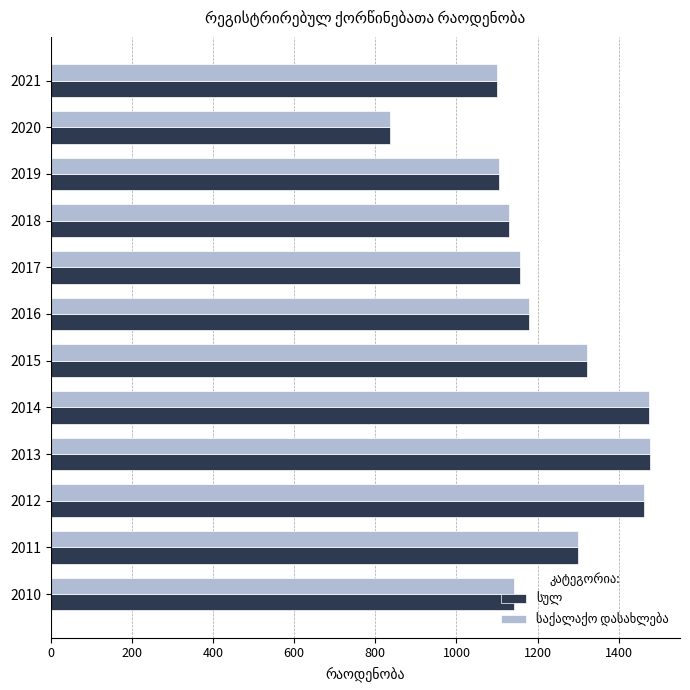

What is the total value across all series at 2010?

2282